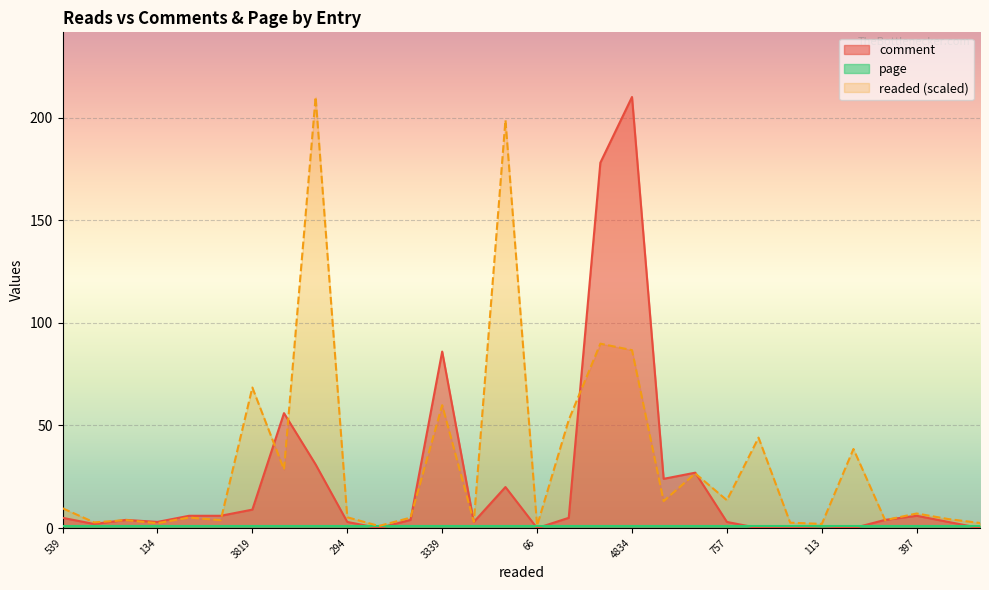

At which category does comment reach its first local peak?

217